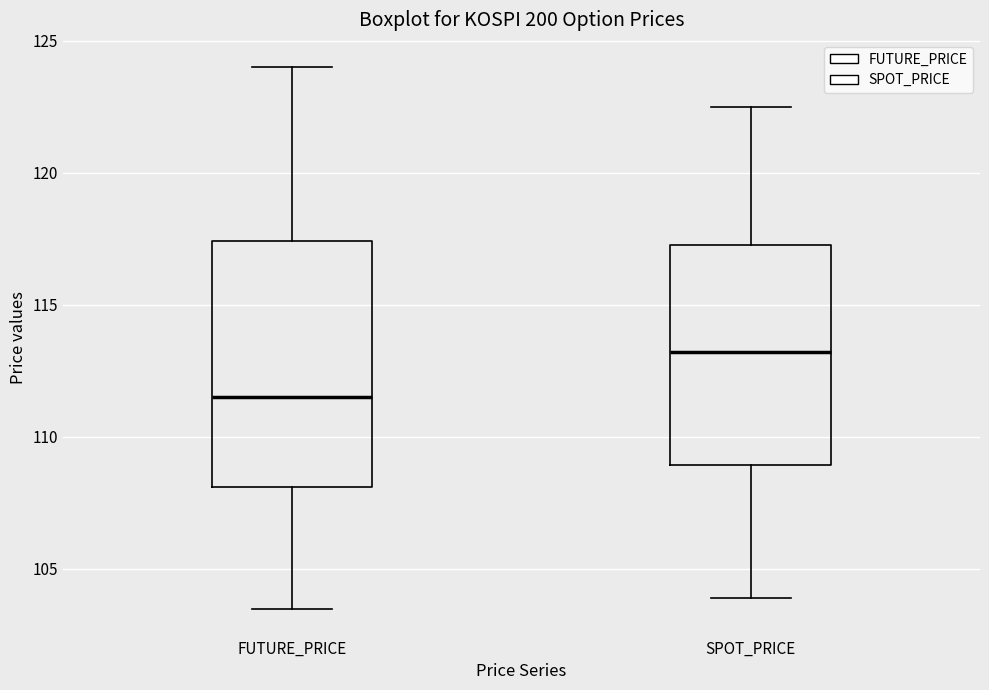

Reading left to right, transcribe this box plot: for each box, give where its median line is, the range the box spans, and where its two whiskers end, as read against the y-axis. The values are not printed on the chart, so give them approximately, as read against the axis.

FUTURE_PRICE: median 111.5, box 108.0 to 117.5, whiskers 103.5 to 124.0
SPOT_PRICE: median 113.0, box 109.0 to 117.0, whiskers 104.0 to 122.5